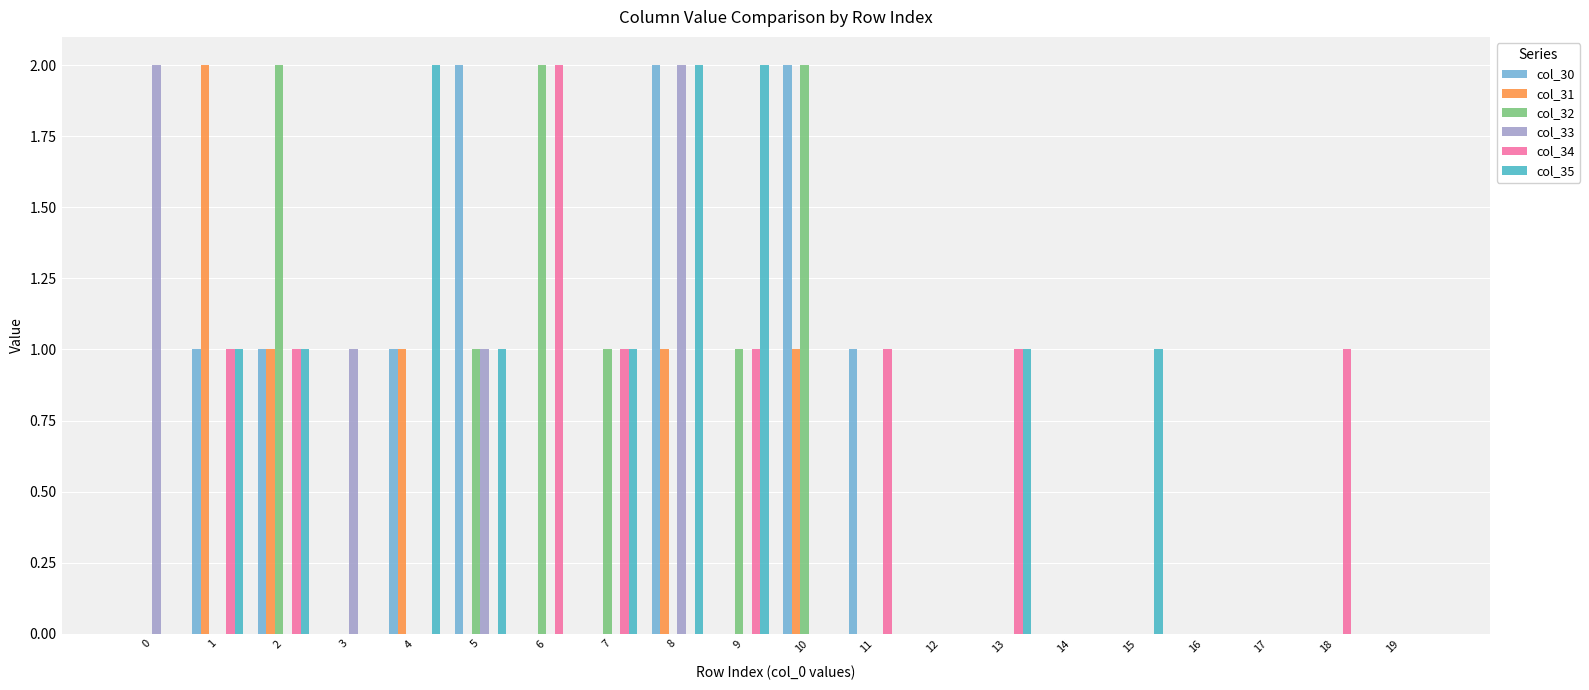

Reading left to right, what are all the values shown in this chart?

col_30: 0	1	1	0	1	2	0	0	2	0	2	1	0	0	0	0	0	0	0	0
col_31: 0	2	1	0	1	0	0	0	1	0	1	0	0	0	0	0	0	0	0	0
col_32: 0	0	2	0	0	1	2	1	0	1	2	0	0	0	0	0	0	0	0	0
col_33: 2	0	0	1	0	1	0	0	2	0	0	0	0	0	0	0	0	0	0	0
col_34: 0	1	1	0	0	0	2	1	0	1	0	1	0	1	0	0	0	0	1	0
col_35: 0	1	1	0	2	1	0	1	2	2	0	0	0	1	0	1	0	0	0	0